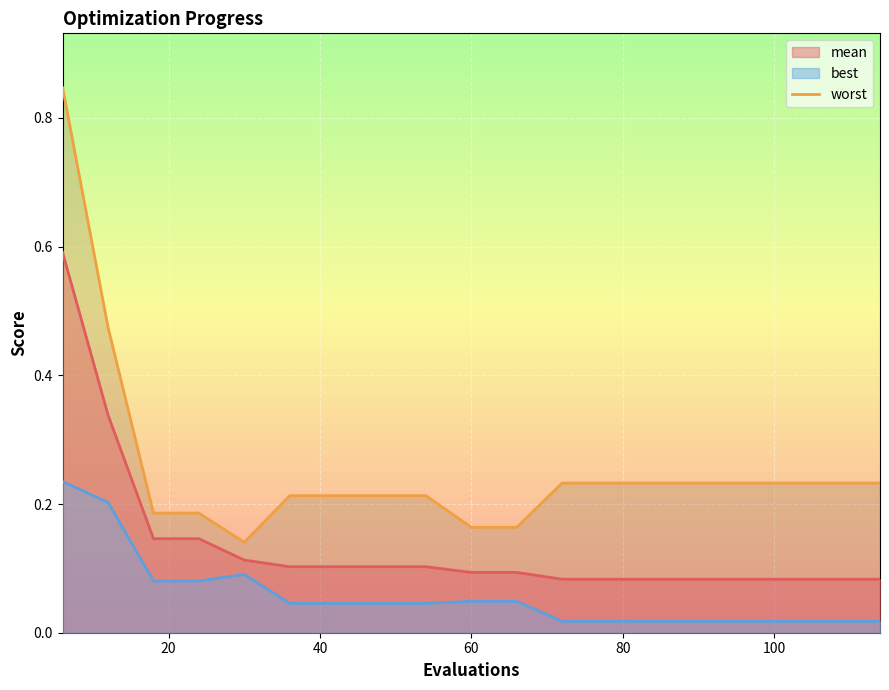

What is the sum of the best values at 12 and 18?

0.3